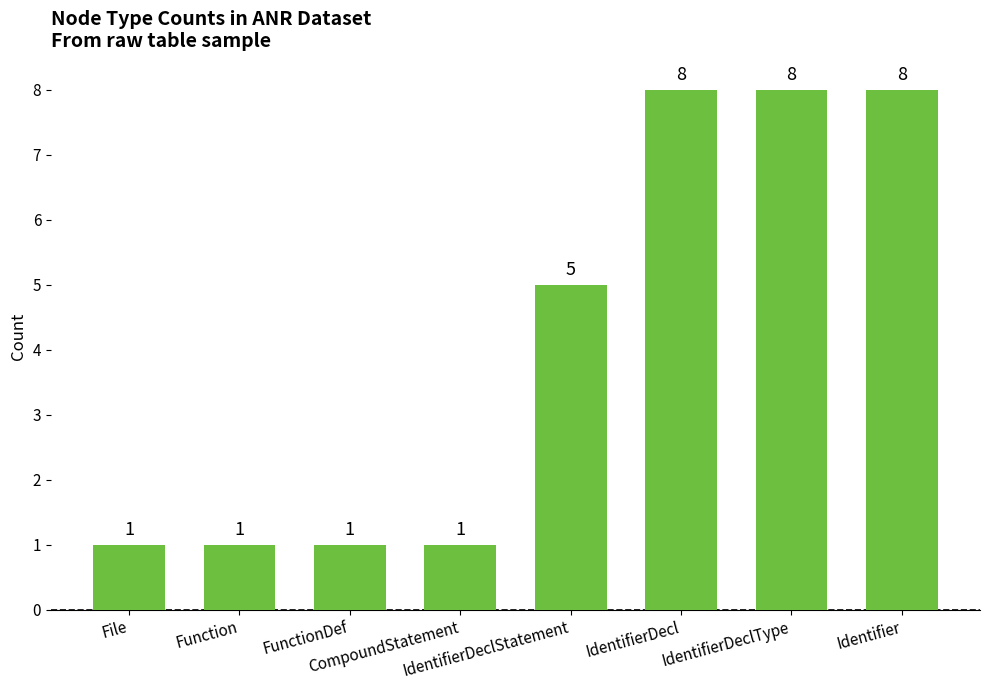

What is the value of the 2nd bar from the left?

1